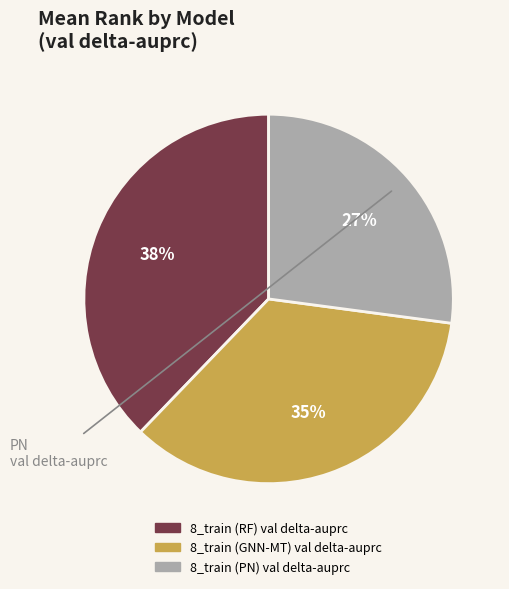

Rank the categories by value from highest to lowest.

8_train (RF) val delta-auprc, 8_train (GNN-MT) val delta-auprc, 8_train (PN) val delta-auprc